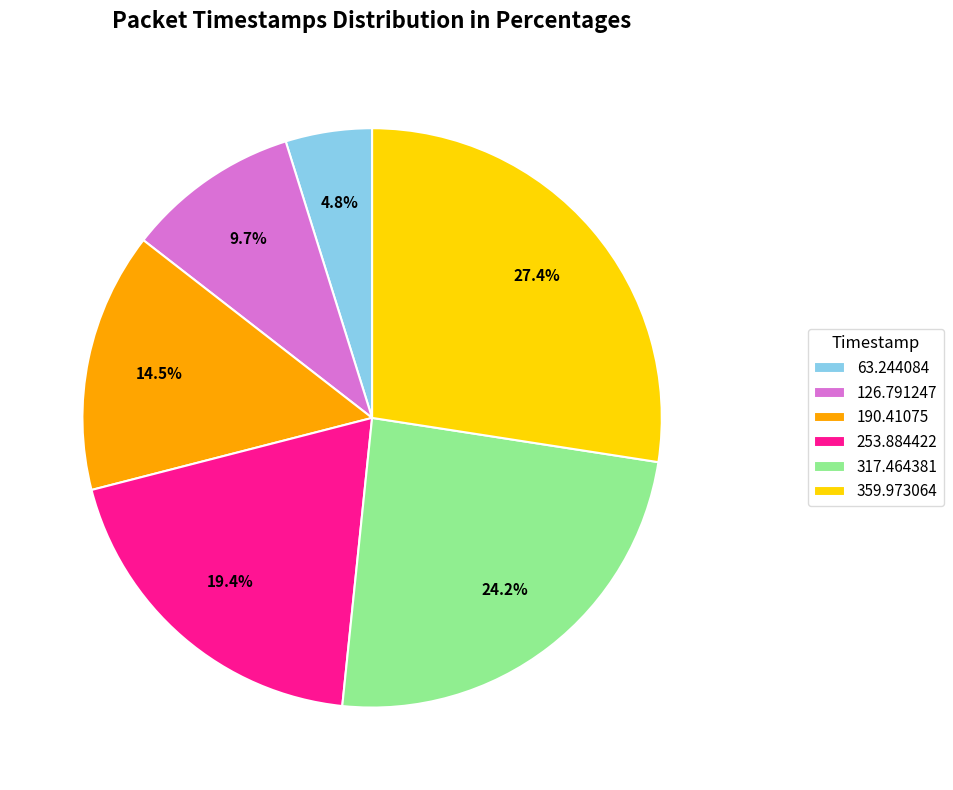

What percentage is NOT represented by 317.464381?

75.8%